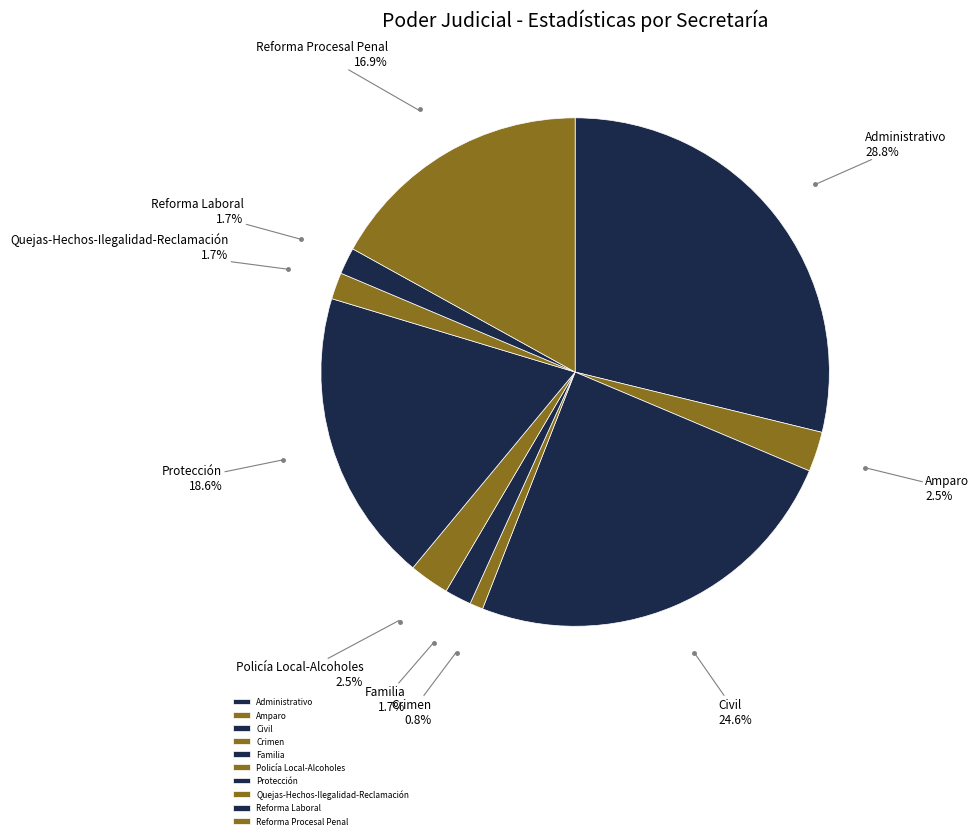

True or false: Crimen accounts for 1% of the total.

True